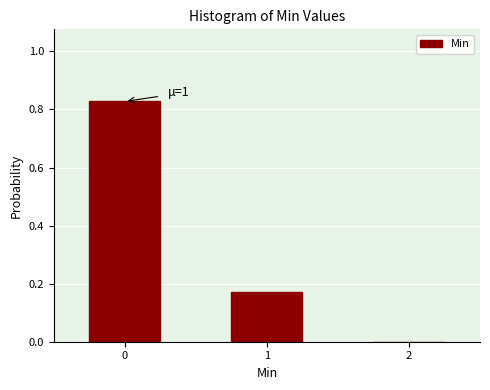

What is the sum of all values?

1.0